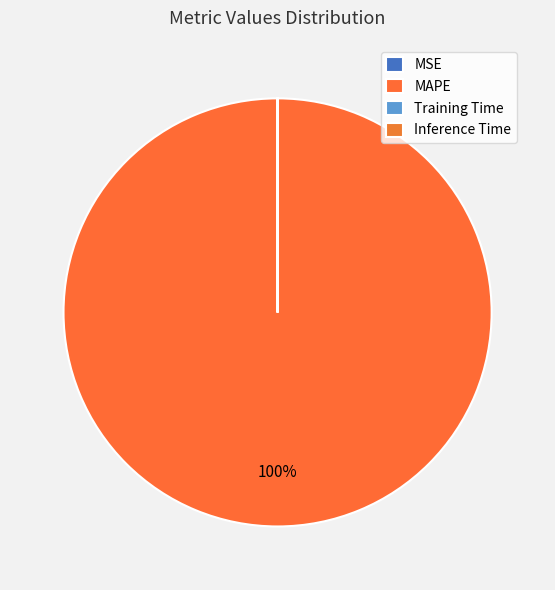

Rank the categories by value from highest to lowest.

MAPE, MSE, Training Time, Inference Time